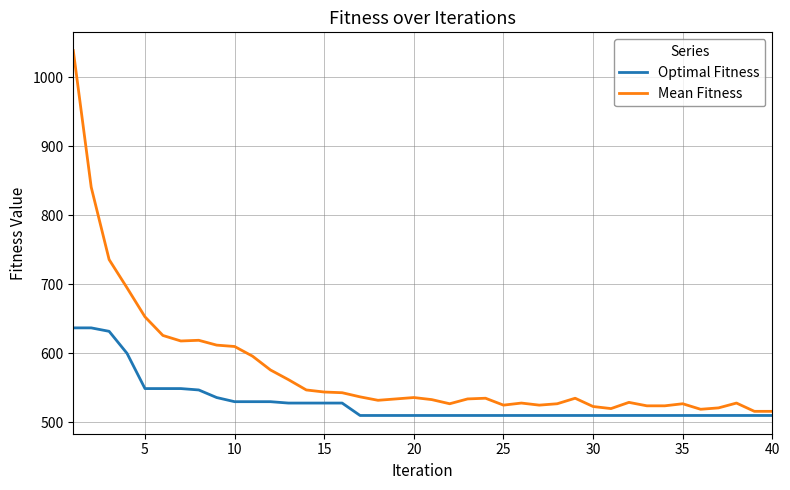

Which series has the largest total across all categories?

Mean Fitness